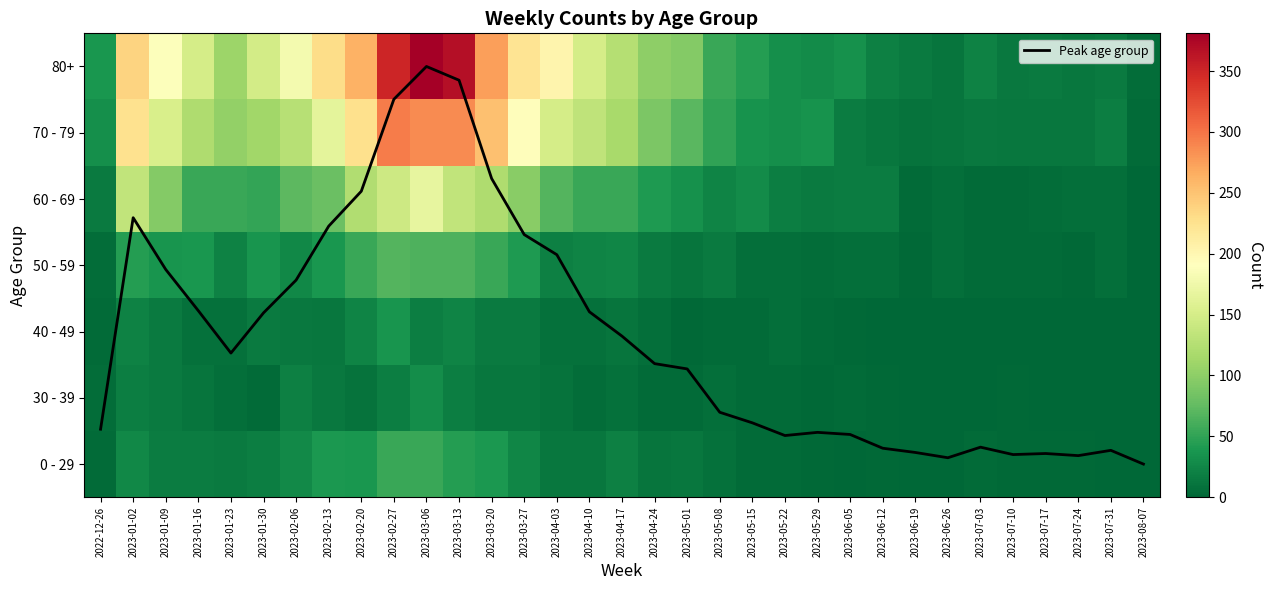

List the labels in order of 70 - 79 value, smallest first.

2023-08-07, 2023-06-19, 2023-06-26, 2023-07-10, 2023-06-12, 2023-07-17, 2023-07-24, 2023-07-03, 2023-06-05, 2023-07-31, 2022-12-26, 2023-05-22, 2023-05-15, 2023-05-29, 2023-05-08, 2023-05-01, 2023-04-24, 2023-01-23, 2023-01-30, 2023-04-17, 2023-01-16, 2023-02-06, 2023-04-10, 2023-04-03, 2023-01-09, 2023-02-13, 2023-03-27, 2023-01-02, 2023-02-20, 2023-03-20, 2023-03-13, 2023-03-06, 2023-02-27